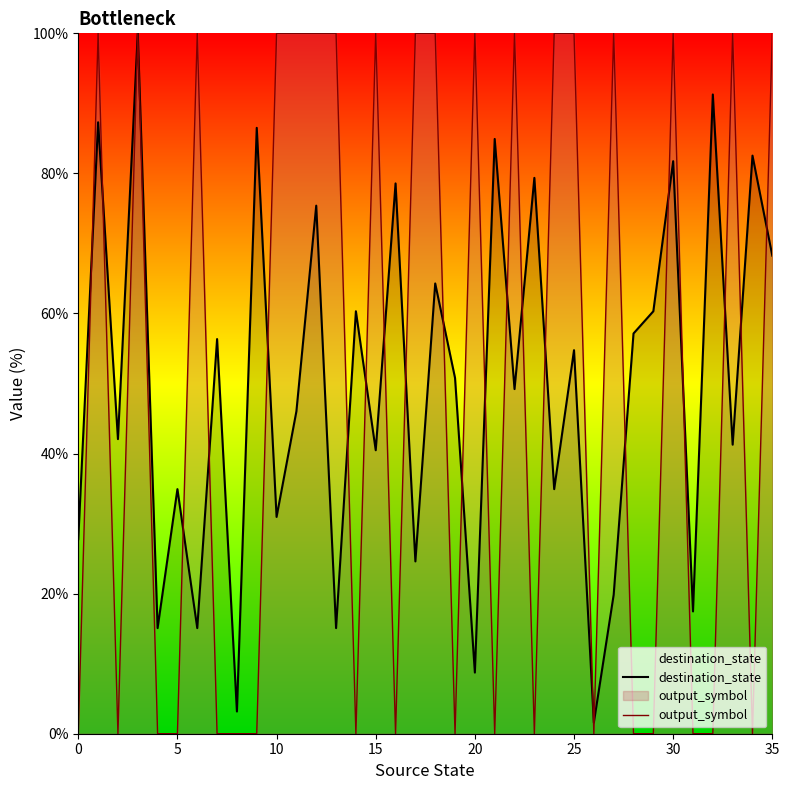

Is it true that output_symbol equals 100.0 at 35?

True